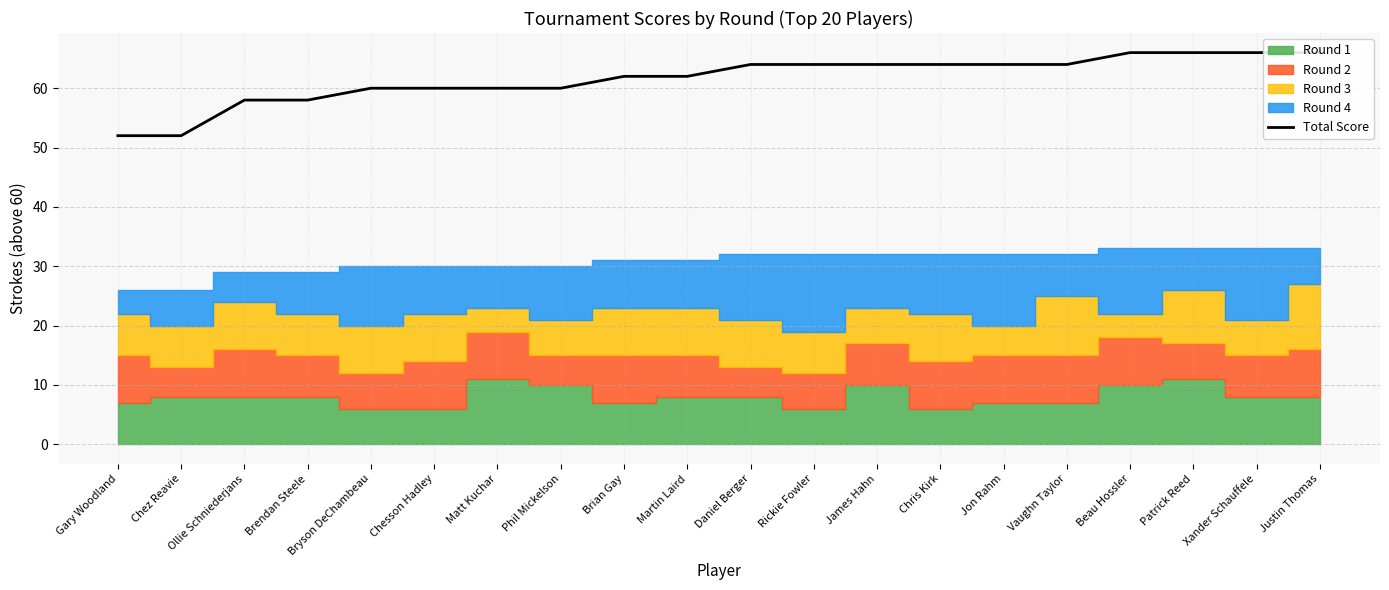

Reading left to right, list all the values displayed in this chart.

Gary Woodland=52	Chez Reavie=52	Ollie Schniederjans=58	Brendan Steele=58	Bryson DeChambeau=60	Chesson Hadley=60	Matt Kuchar=60	Phil Mickelson=60	Brian Gay=62	Martin Laird=62	Daniel Berger=64	Rickie Fowler=64	James Hahn=64	Chris Kirk=64	Jon Rahm=64	Vaughn Taylor=64	Beau Hossler=66	Patrick Reed=66	Xander Schauffele=66	Justin Thomas=66